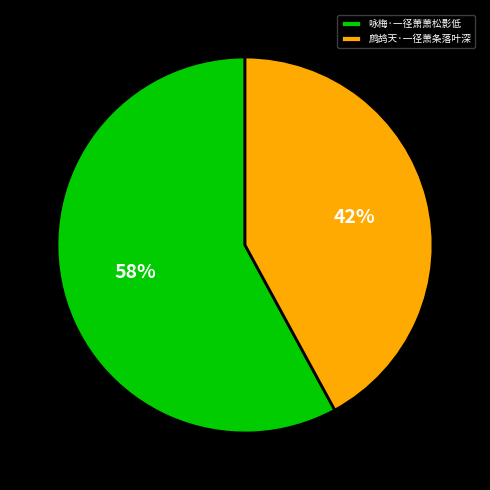

Does 鹧鸪天·一径萧条落叶深 represent more than half of the total?

No